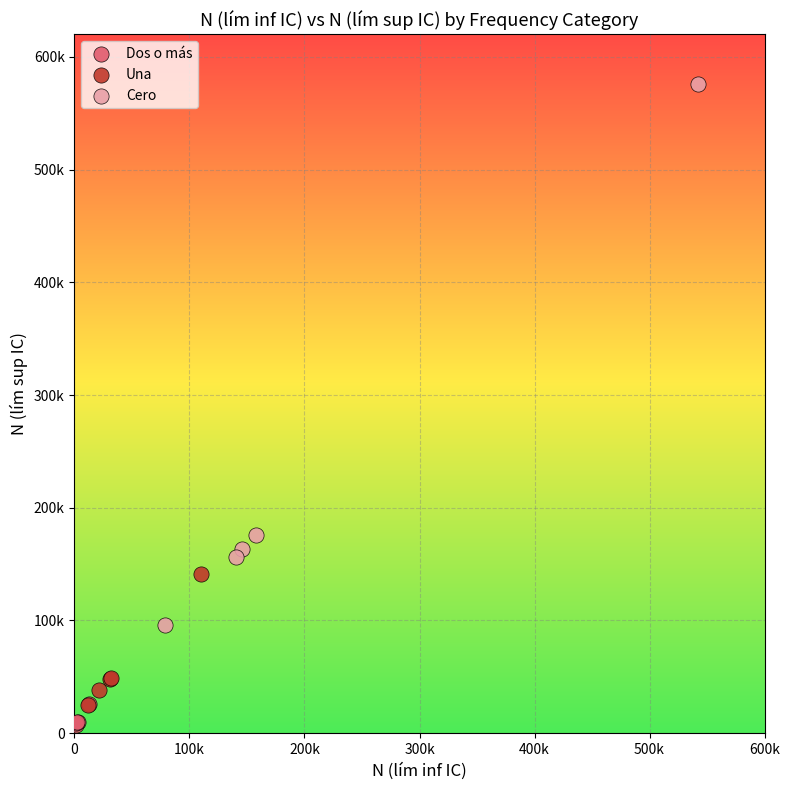

Which series has the widest spread of Y values?

Cero